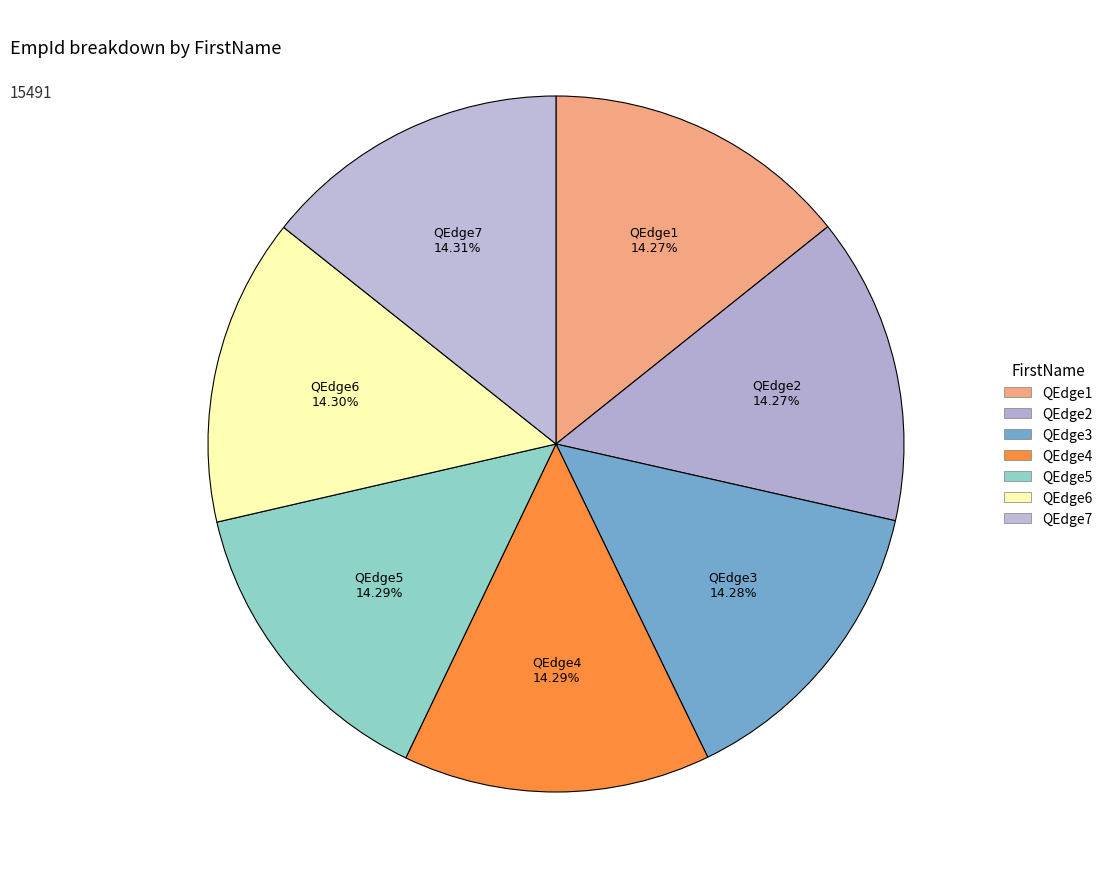

Which slice is the largest?

QEdge7